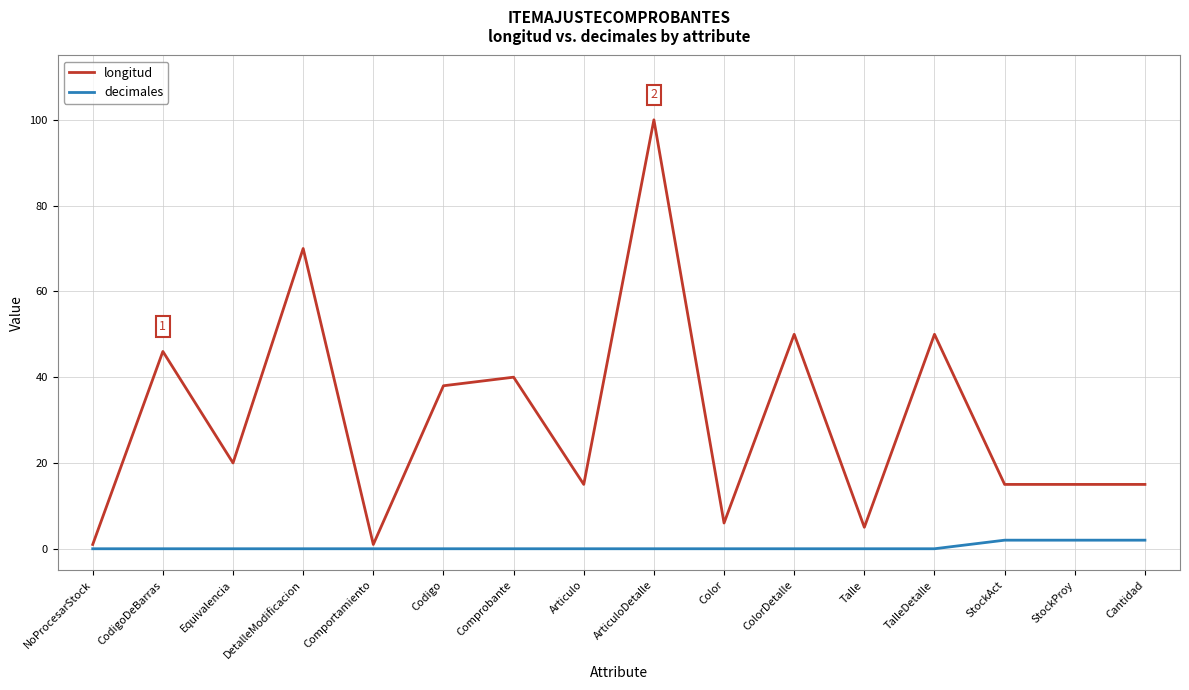

The decimales series shows 0 at ColorDetalle. True or false?

True